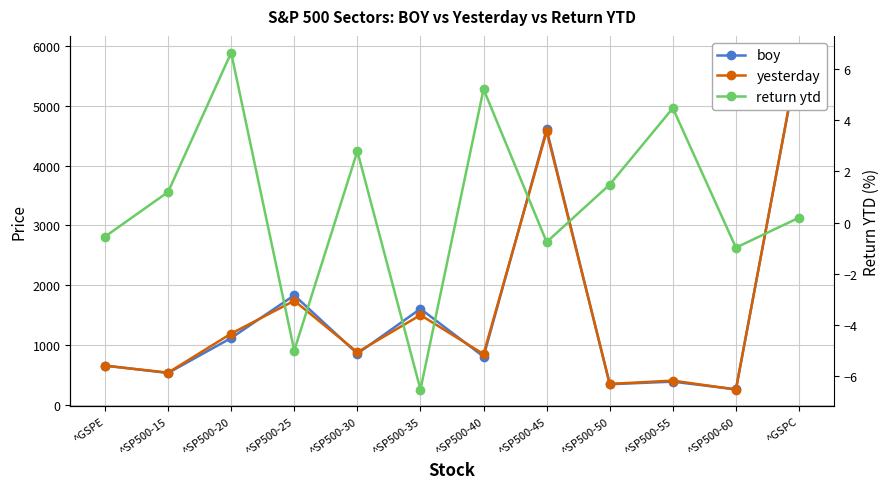

Reading left to right, transcribe all the data shown in this chart.

boy: 654.9	529.8	1115.7	1831.2	853.7	1604.7	804.5	4609.5	341.7	385.0	255.9	5881.6
yesterday: 651.2	536.1	1189.5	1739.8	877.4	1500.2	846.3	4574.3	346.7	402.1	253.4	5892.6
return ytd: -0.6	1.2	6.6	-5.0	2.8	-6.5	5.2	-0.8	1.5	4.5	-1.0	0.2